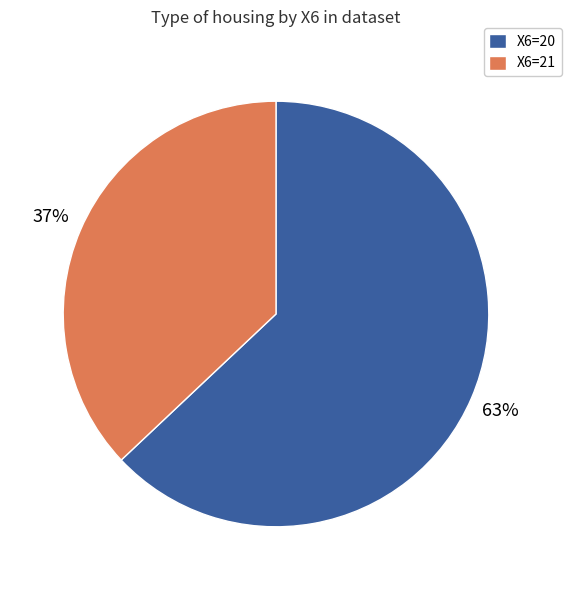

What is the largest slice in the pie chart?

X6=20